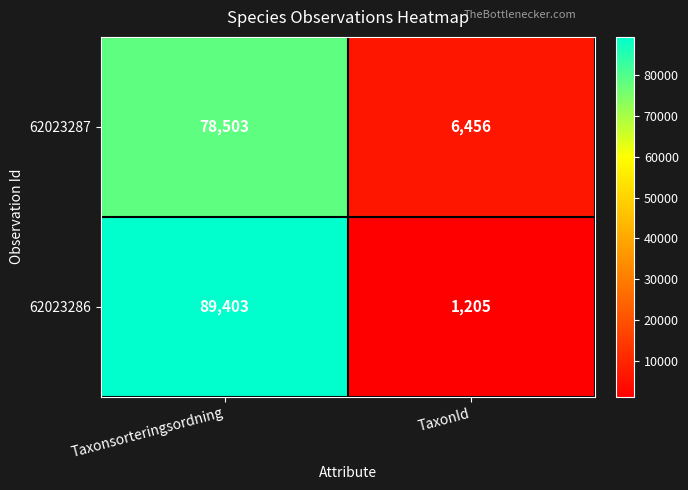

What is the sum of all 62023287 values?

84959